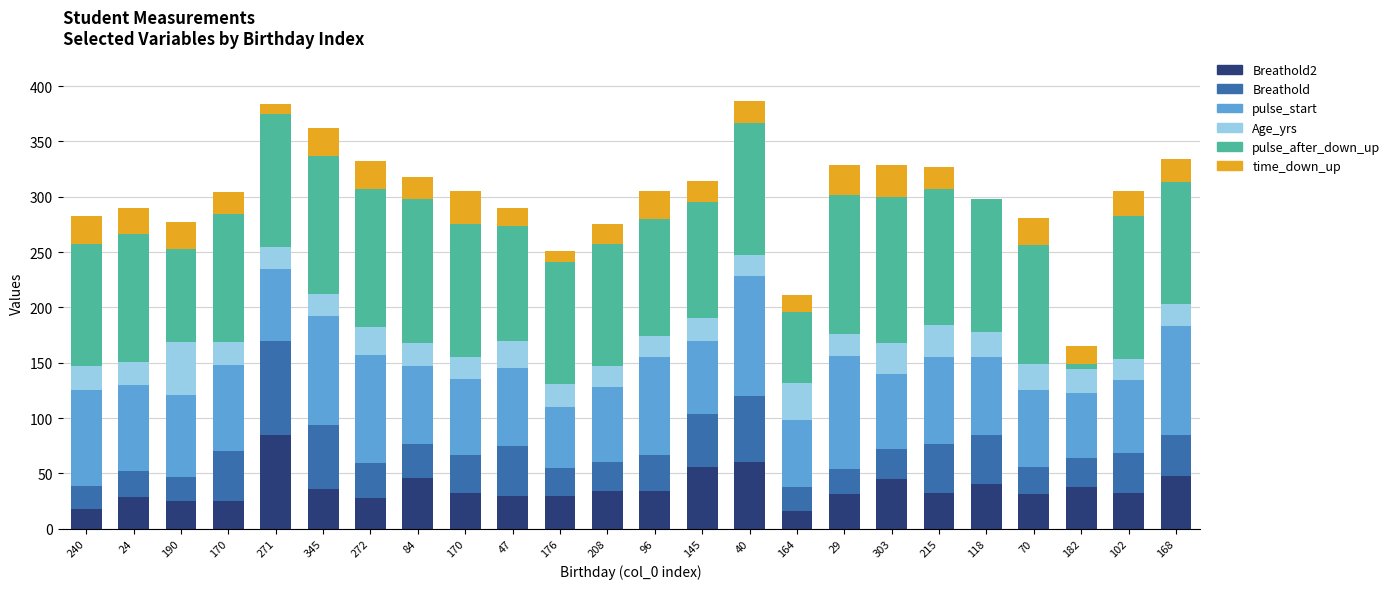

Where does the pulse_start series first go above 70?

240